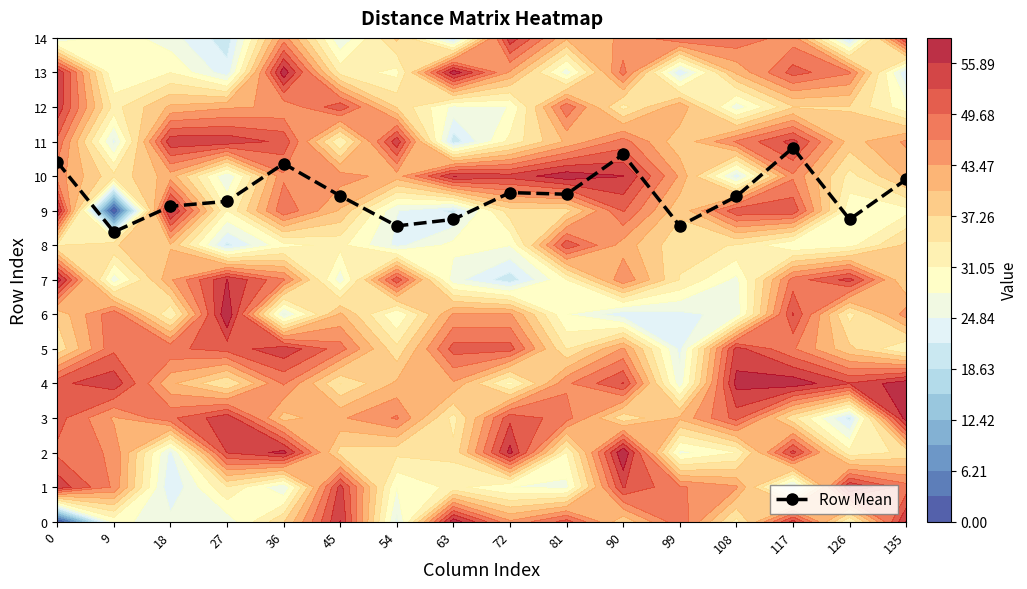

Which has a higher value, 99 or 45?

45